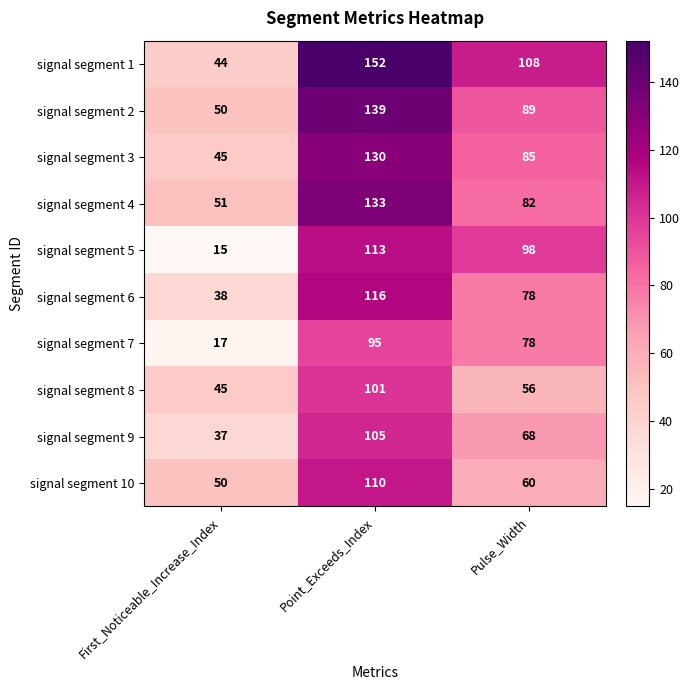

What is the difference between the second highest and minimum values in the signal segment 7 series?

61